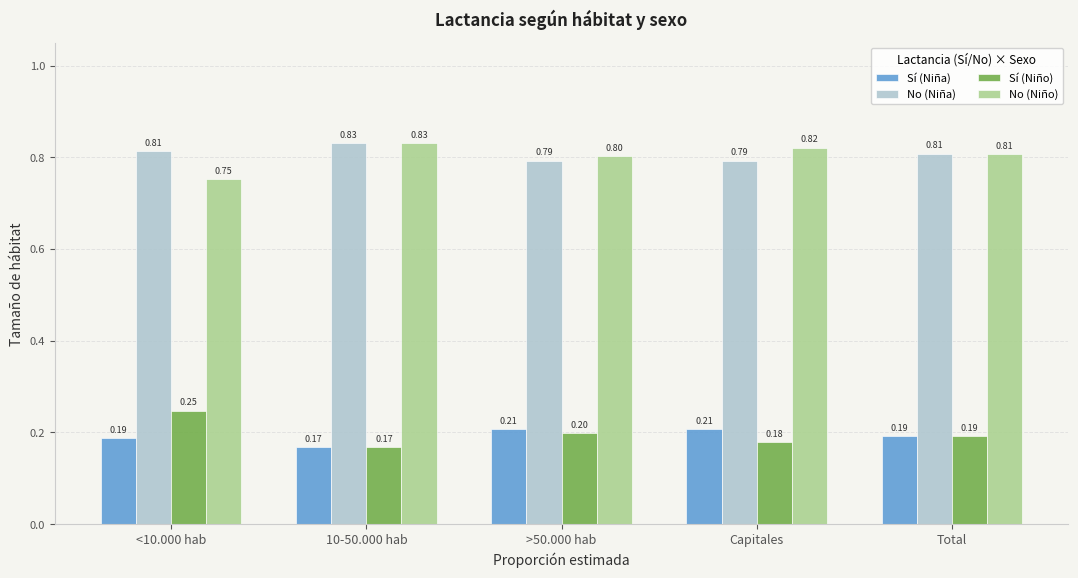

What is the average value of the No (Niña) series?

0.8